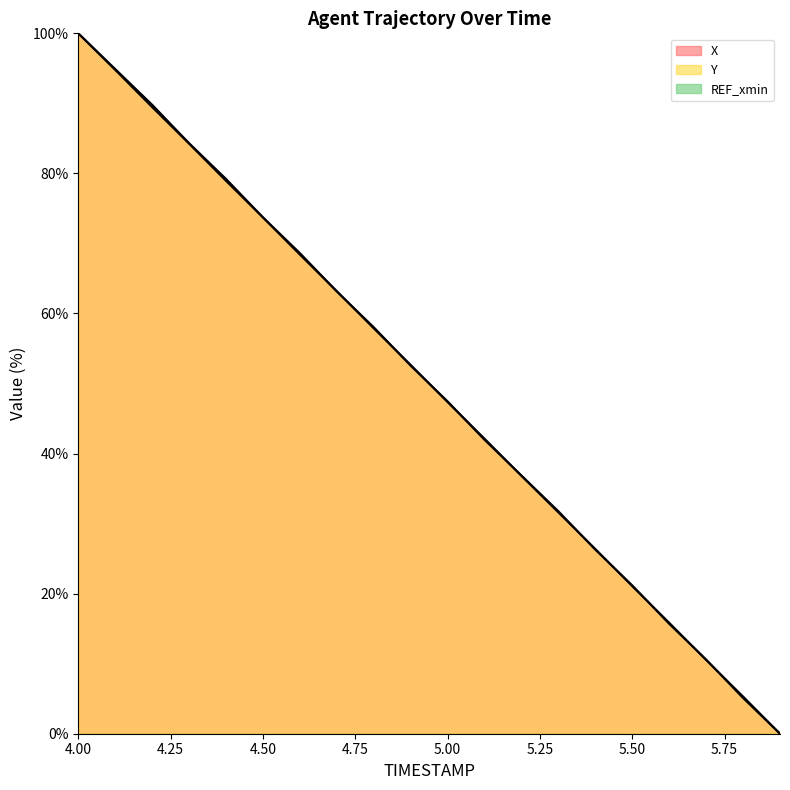

How many intersections are there between X and Y?

11